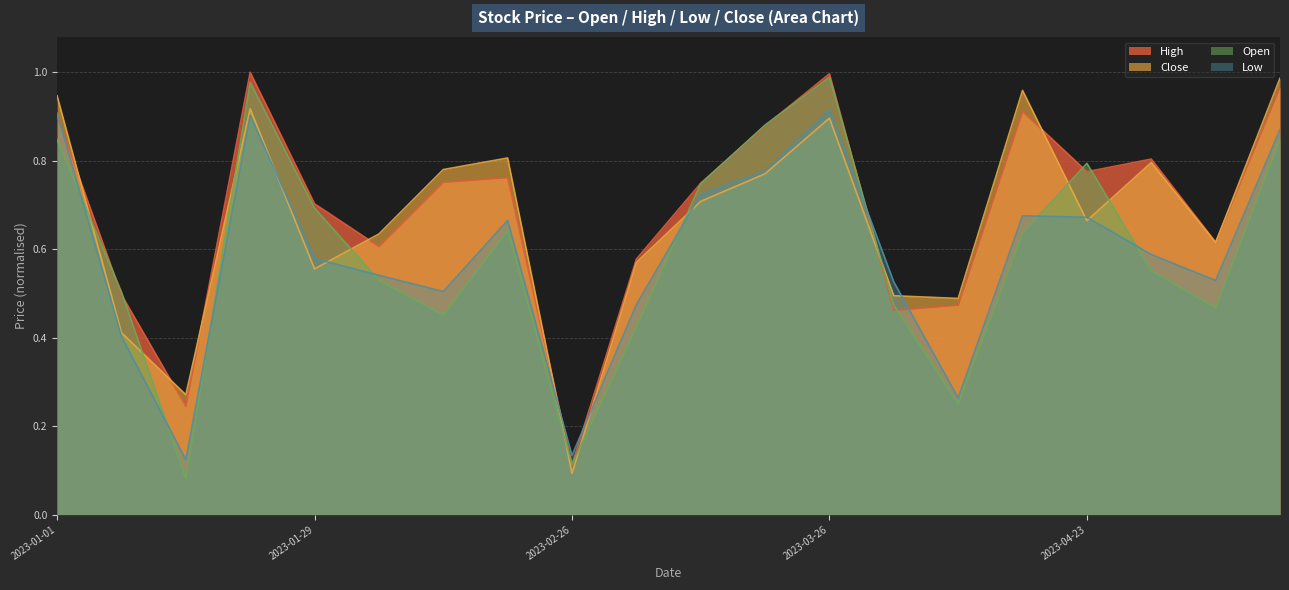

At 2023-03-26, list the series in order from smallest to largest.

Close, Low, Open, High